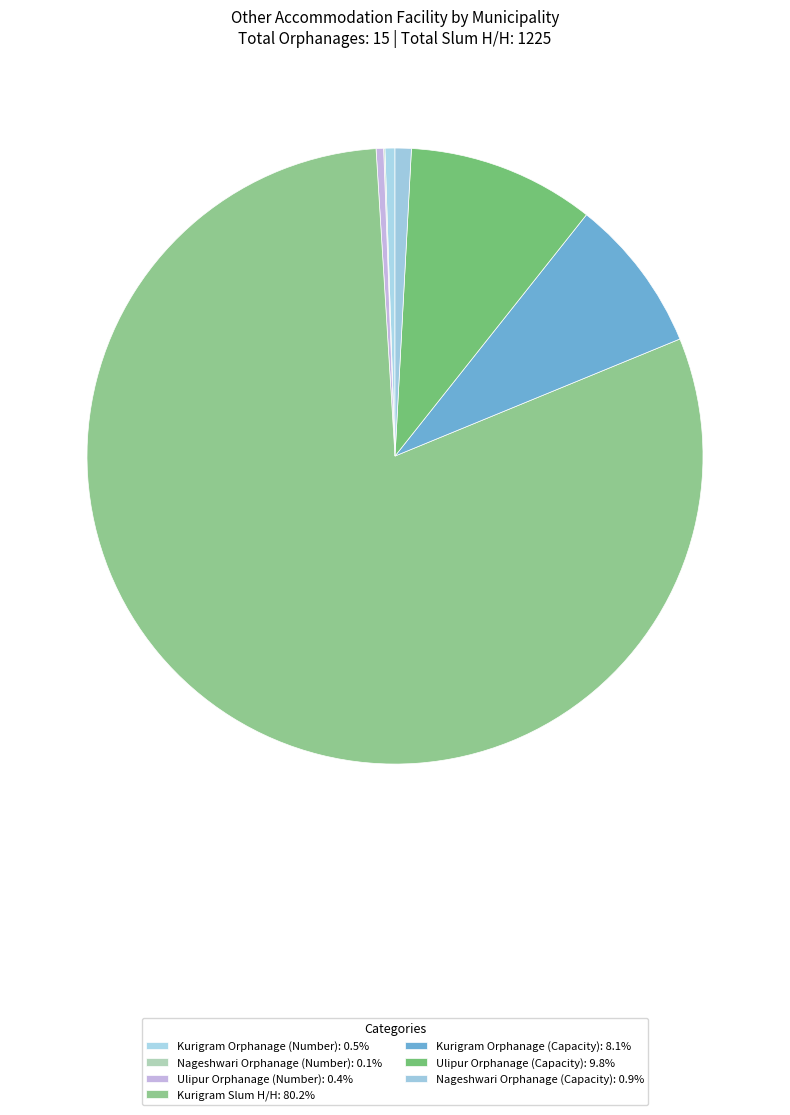

What percentage is NOT represented by Ulipur Orphanage (Number)?

99.6%